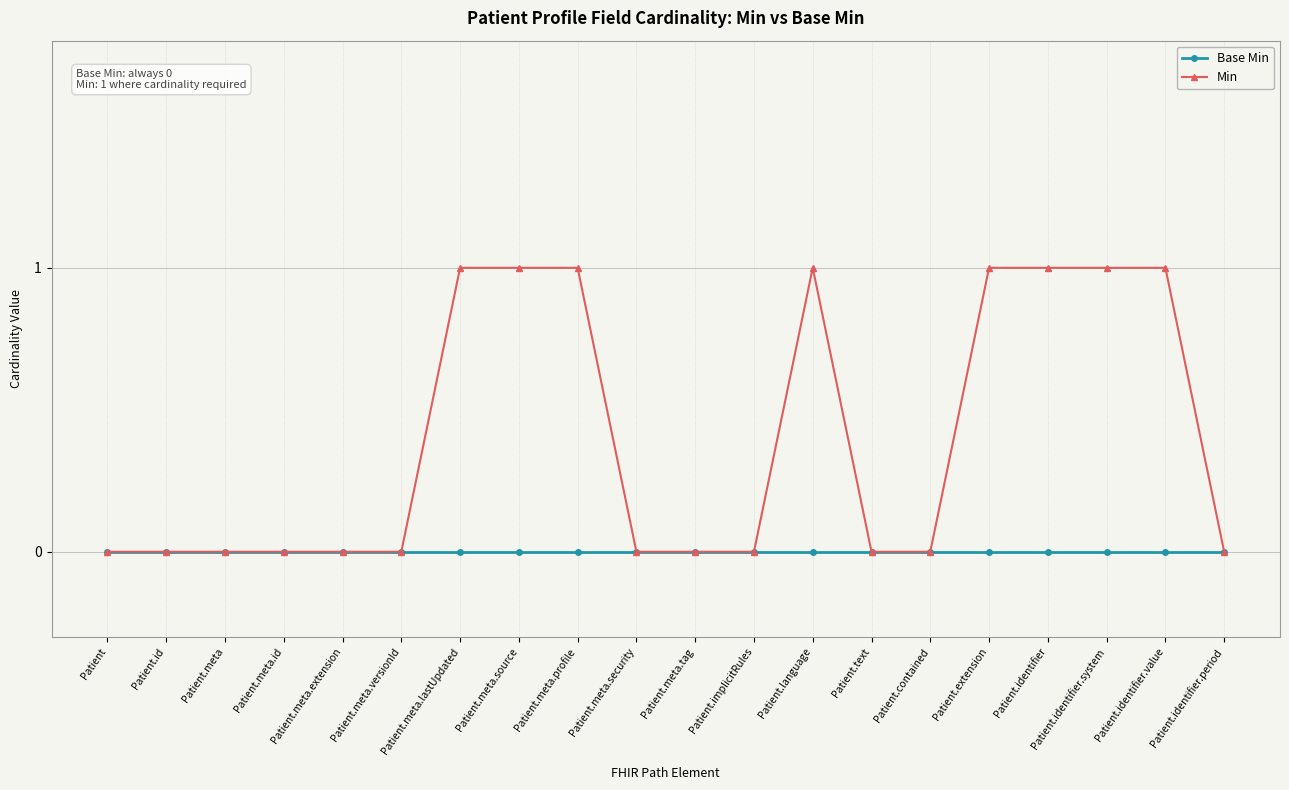

The Min series shows 1 at Patient.identifier. True or false?

True